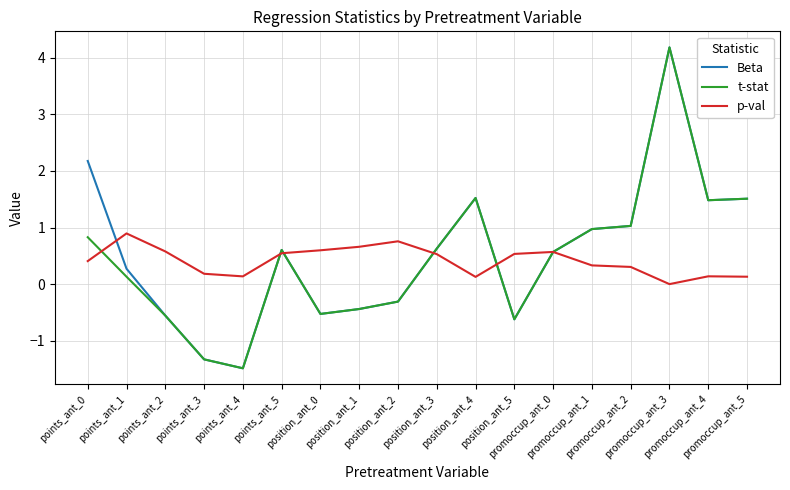

Is this an area chart (filled region under the line)?

No